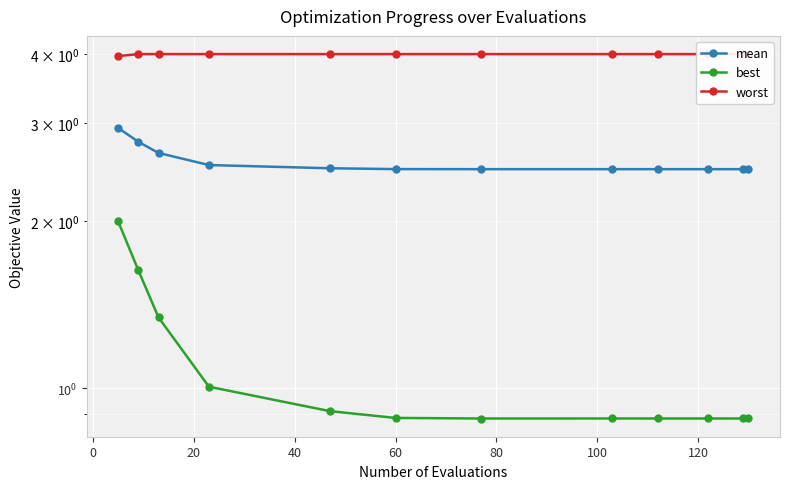

What is the difference between the maximum and second lowest values in the best series?

1.1